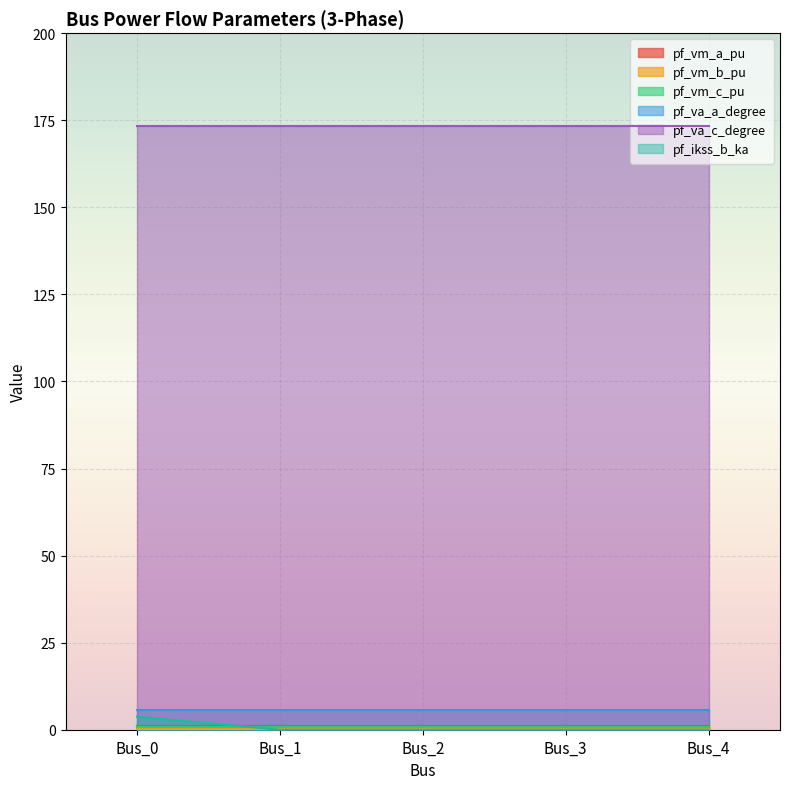

How many data points does each series have?

5